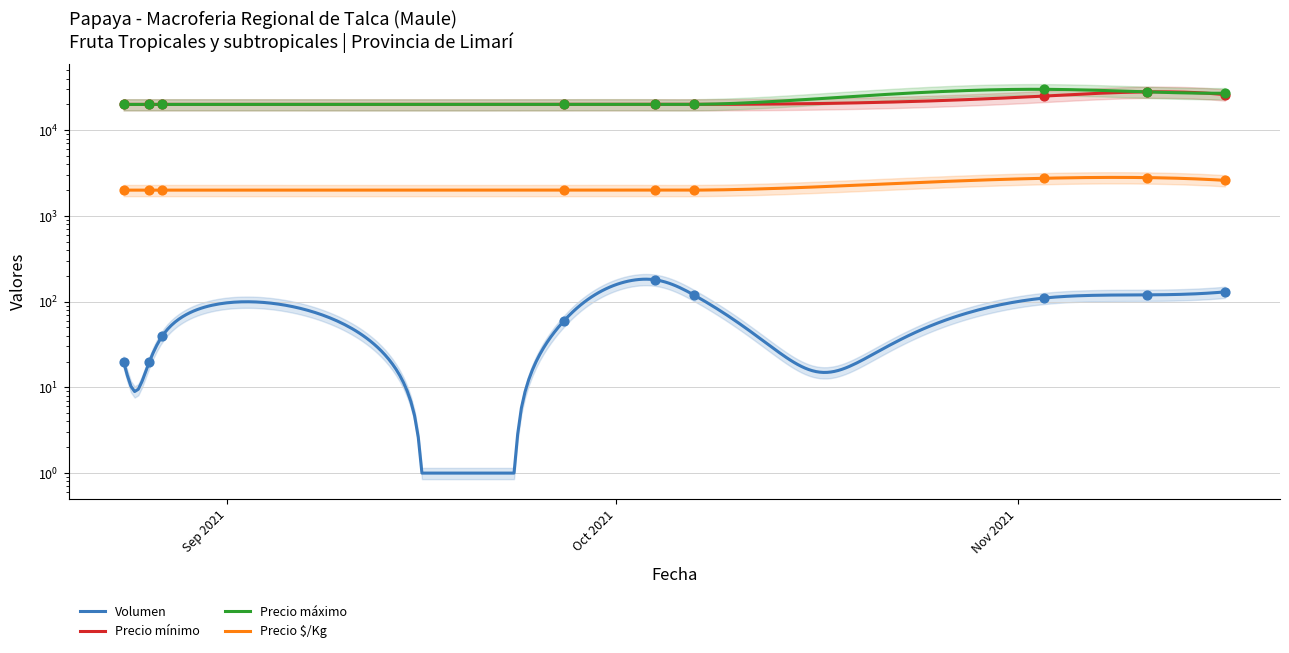

Which series has the widest spread of Y values?

Precio máximo